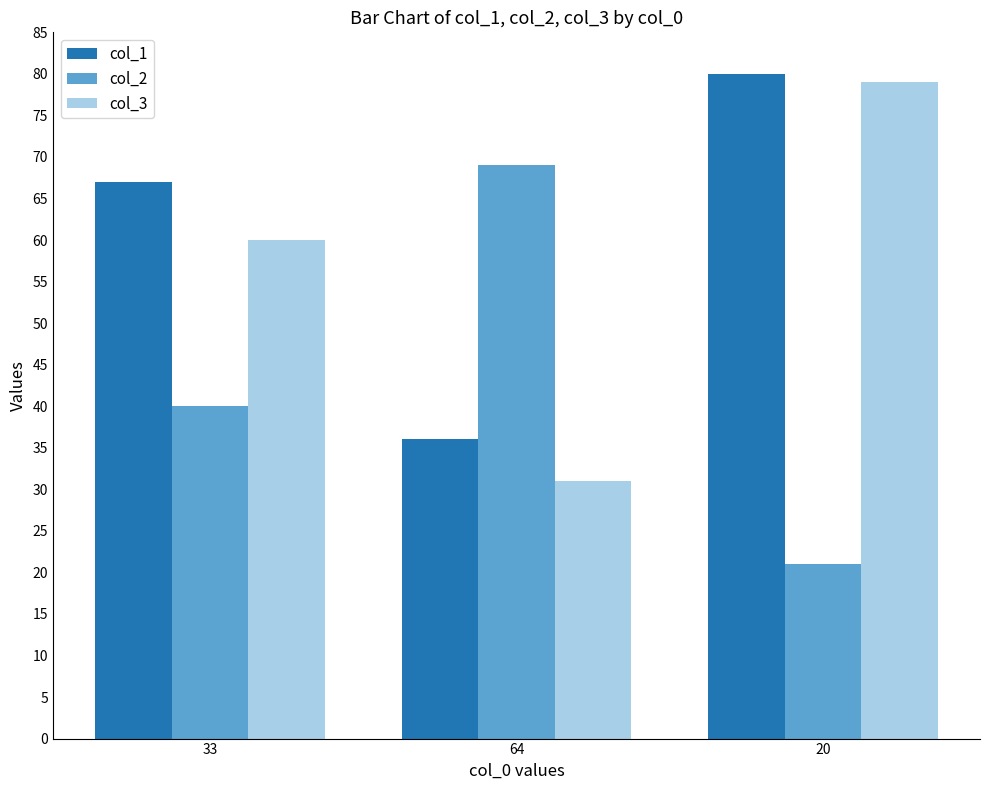

What is the sum of all col_3 values?

170